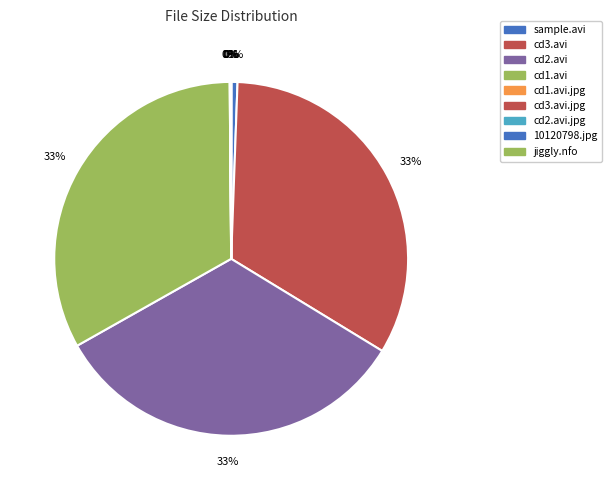

Is there any slice that represents more than half of the pie?

No